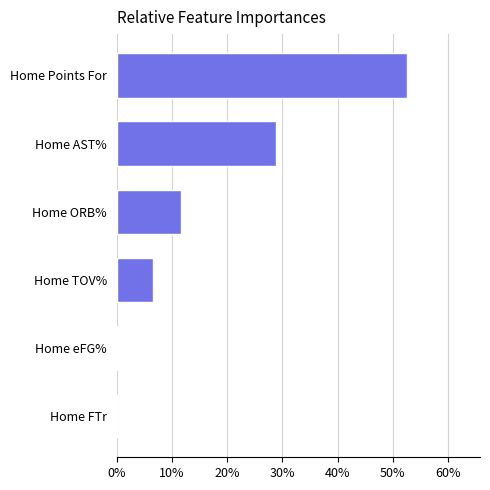

Which label corresponds to the largest value in the chart?

Home Points For